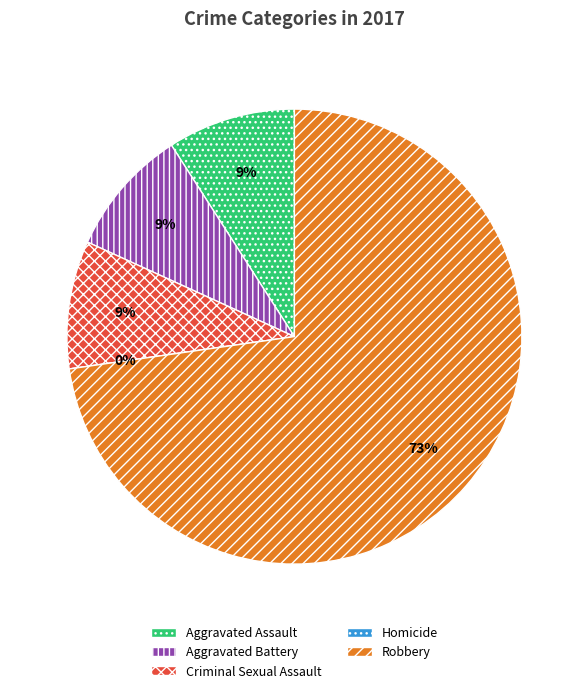

To the nearest percent, what portion does Aggravated Assault represent?

9%